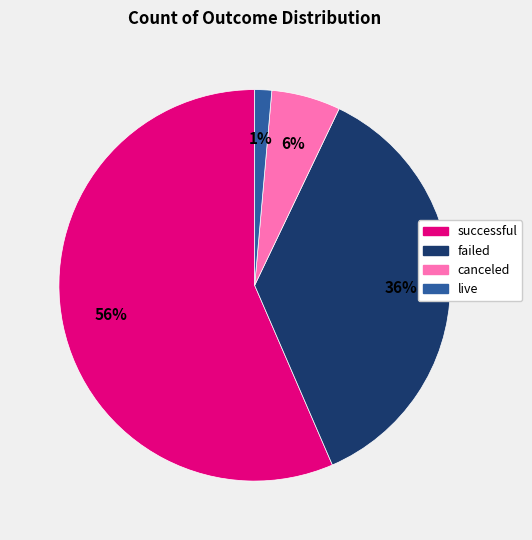

To the nearest percent, what percentage of the pie is canceled?

6%